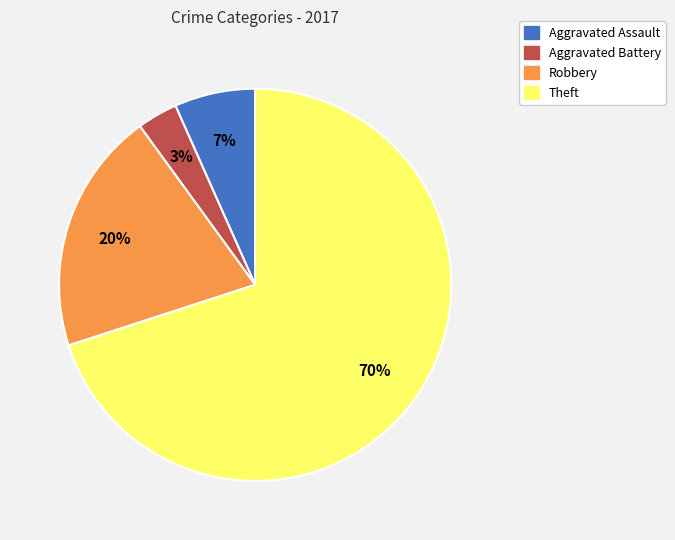

To the nearest percent, what percentage of the pie is Robbery?

20%